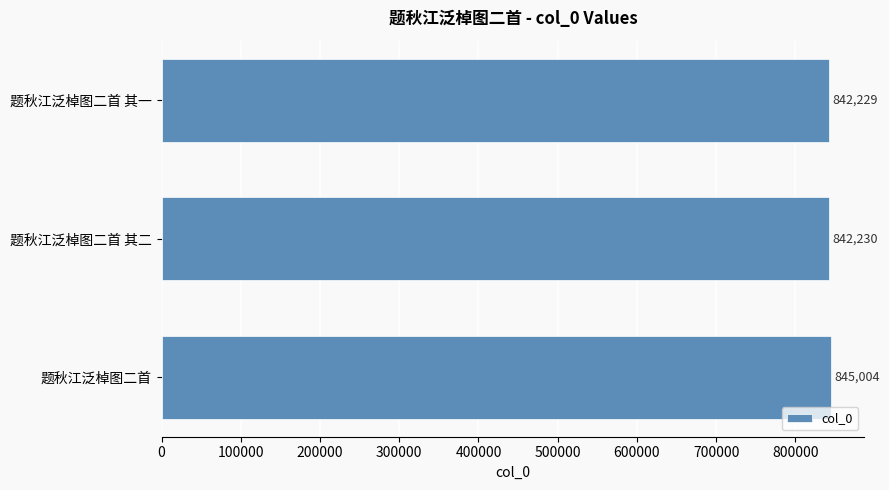

Is it true that the value at 题秋江泛棹图二首 is 1189449?

False